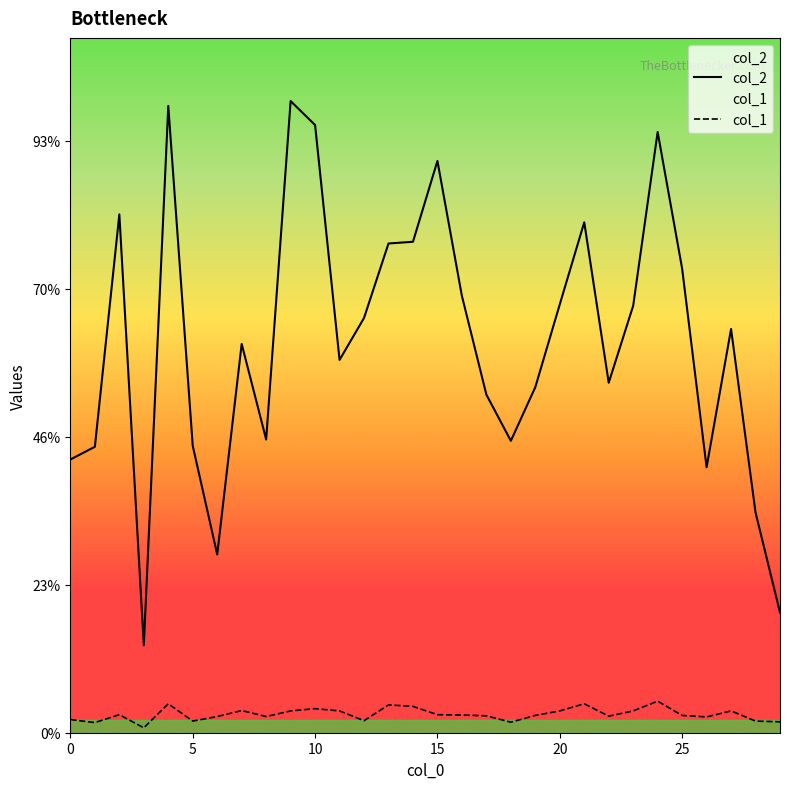

True or false: col_1 and col_2 cross at least once.

False